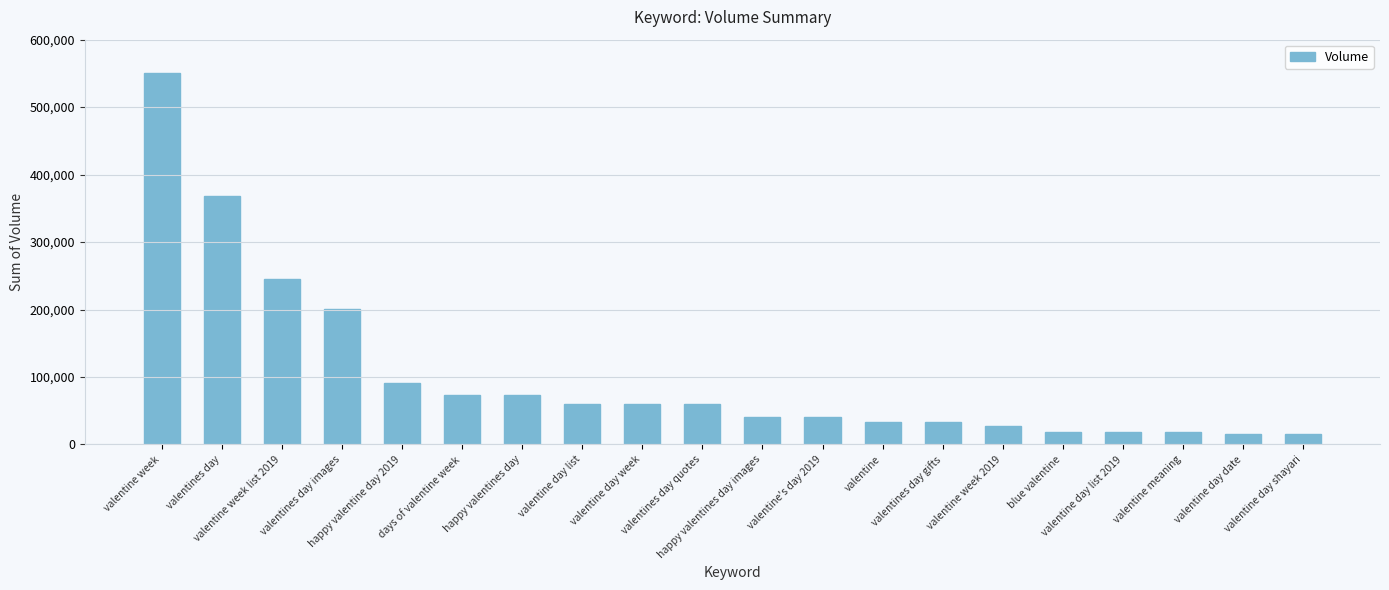

What is the label of the 13th bar from the right?

valentine day list